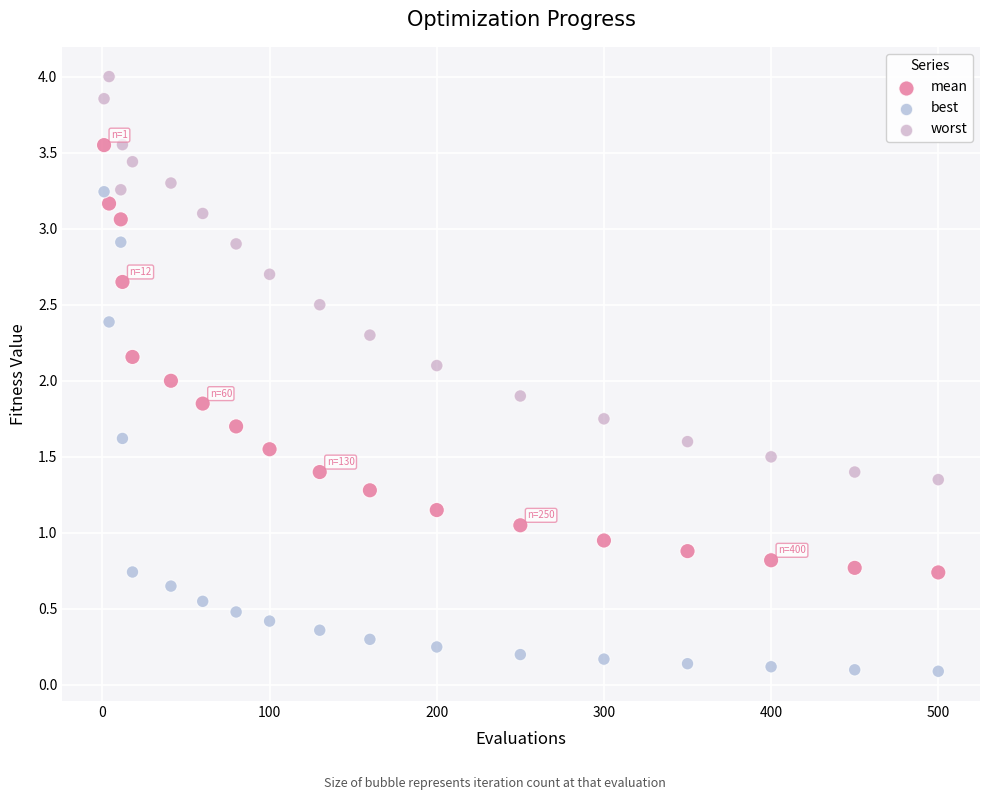

Which series contains the highest Y value?

worst